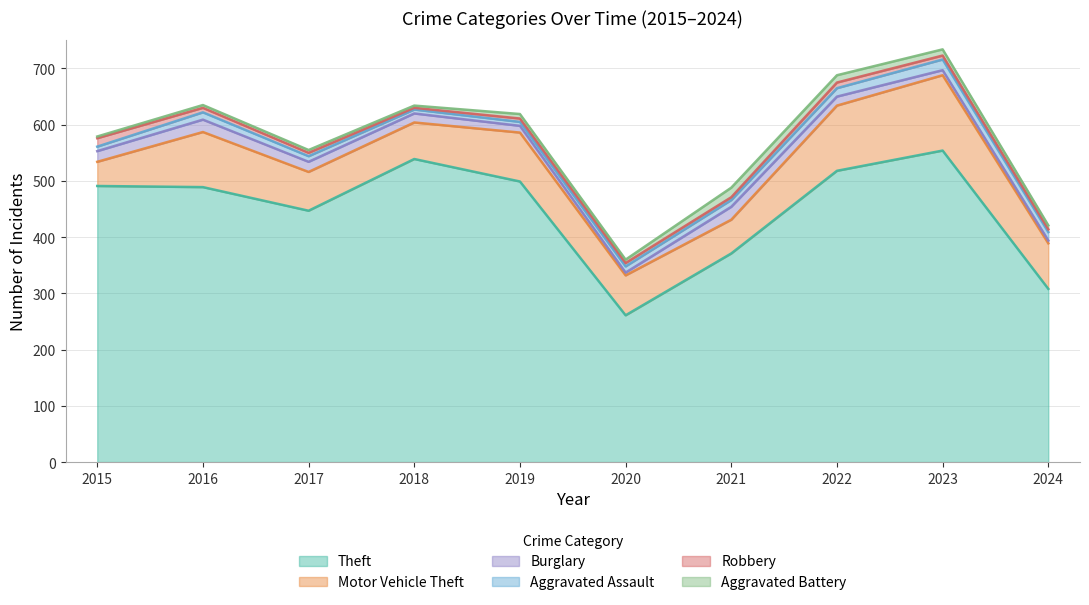

How many lines are shown in the chart?

6